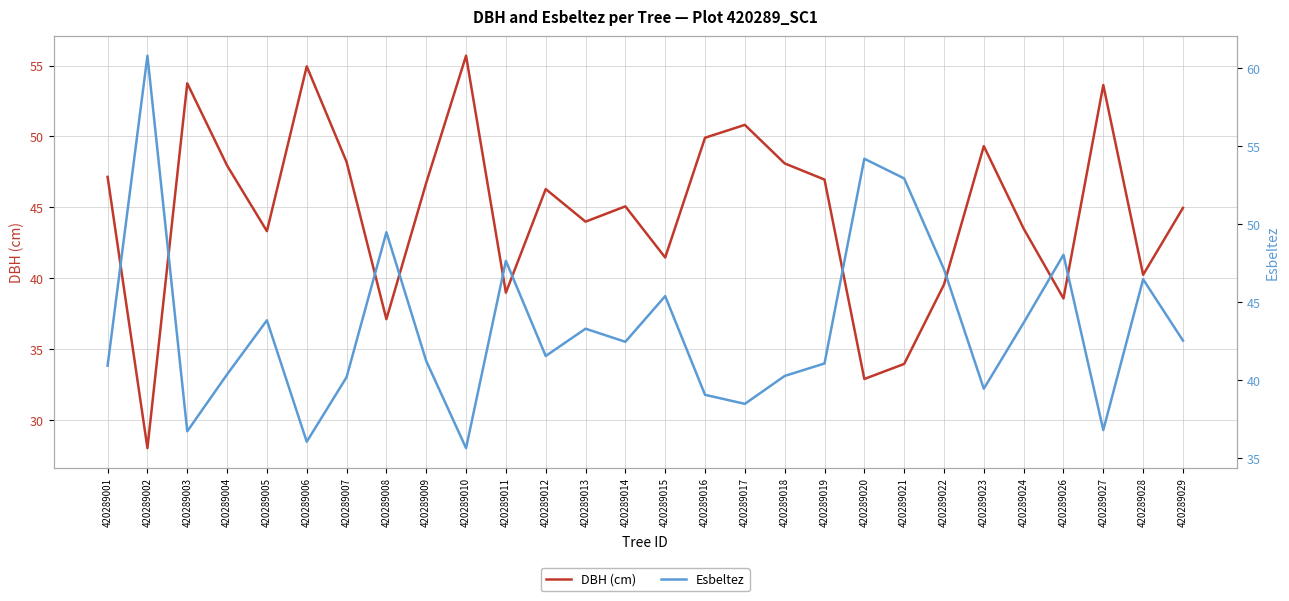

What is the sum of all DBH (cm) values?

1251.1